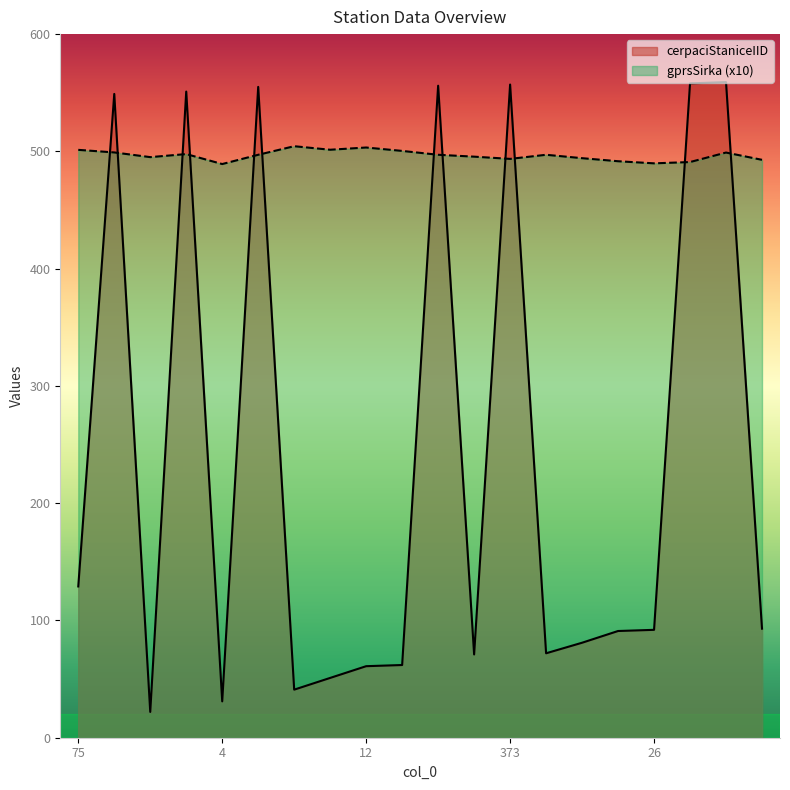

How many intersections are there between cerpaciStaniceIID and gprsSirka?

12